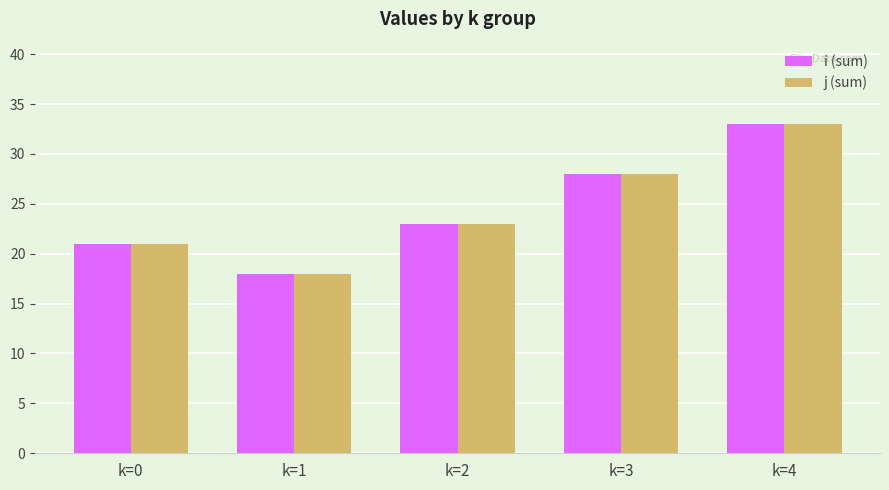

Is the value of j (sum) at k=0 greater than the value of i (sum) at k=4?

No